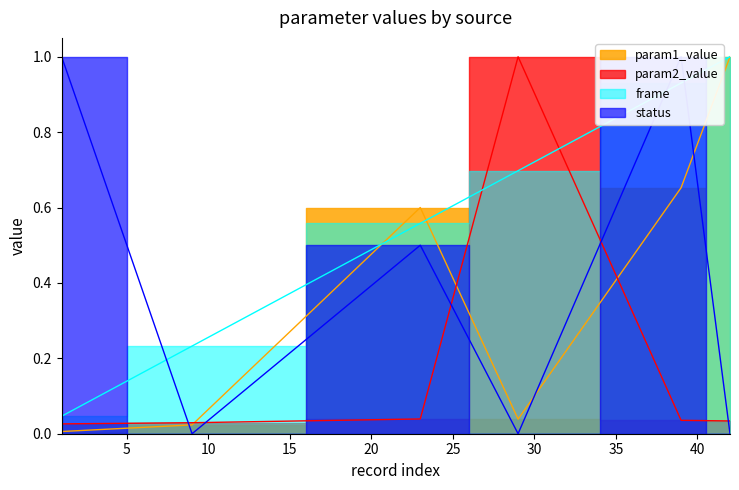

How many status values are between 0 and 1?

6